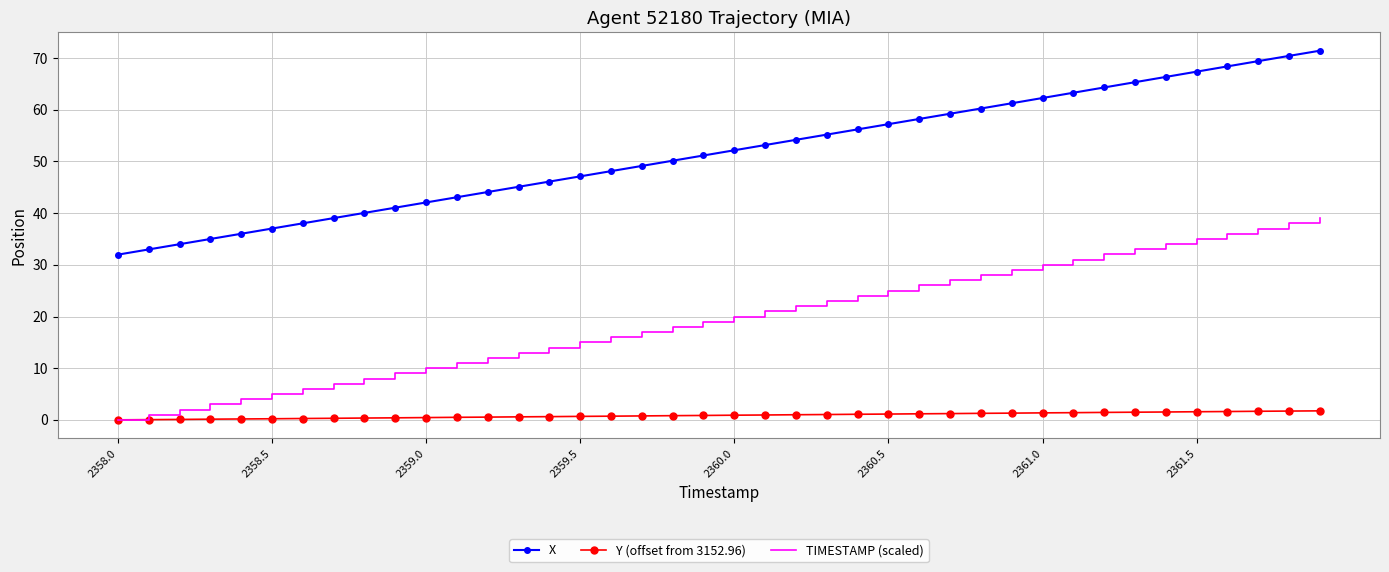

What is the difference between the maximum and minimum values in the TIMESTAMP (scaled) series?

39.0